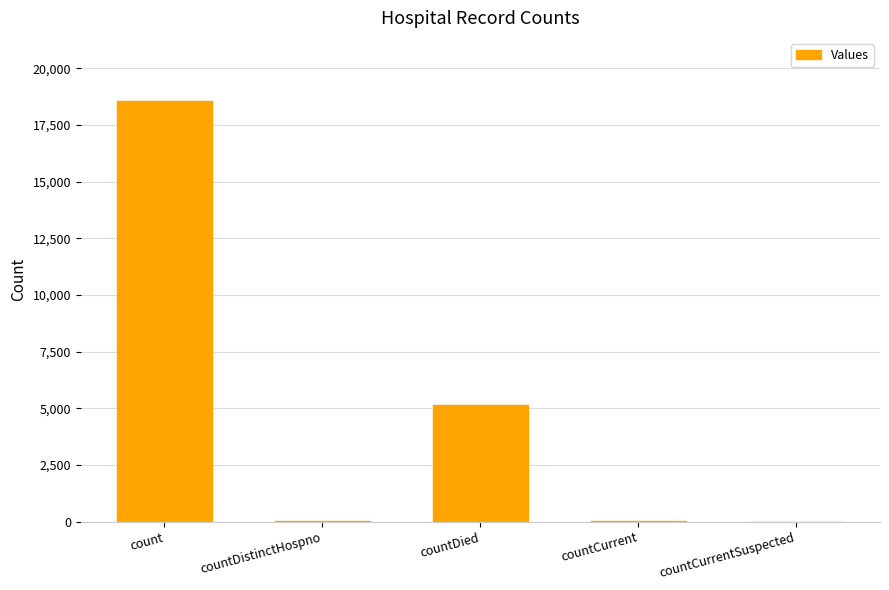

At which category does the chart reach its peak across all series?

count